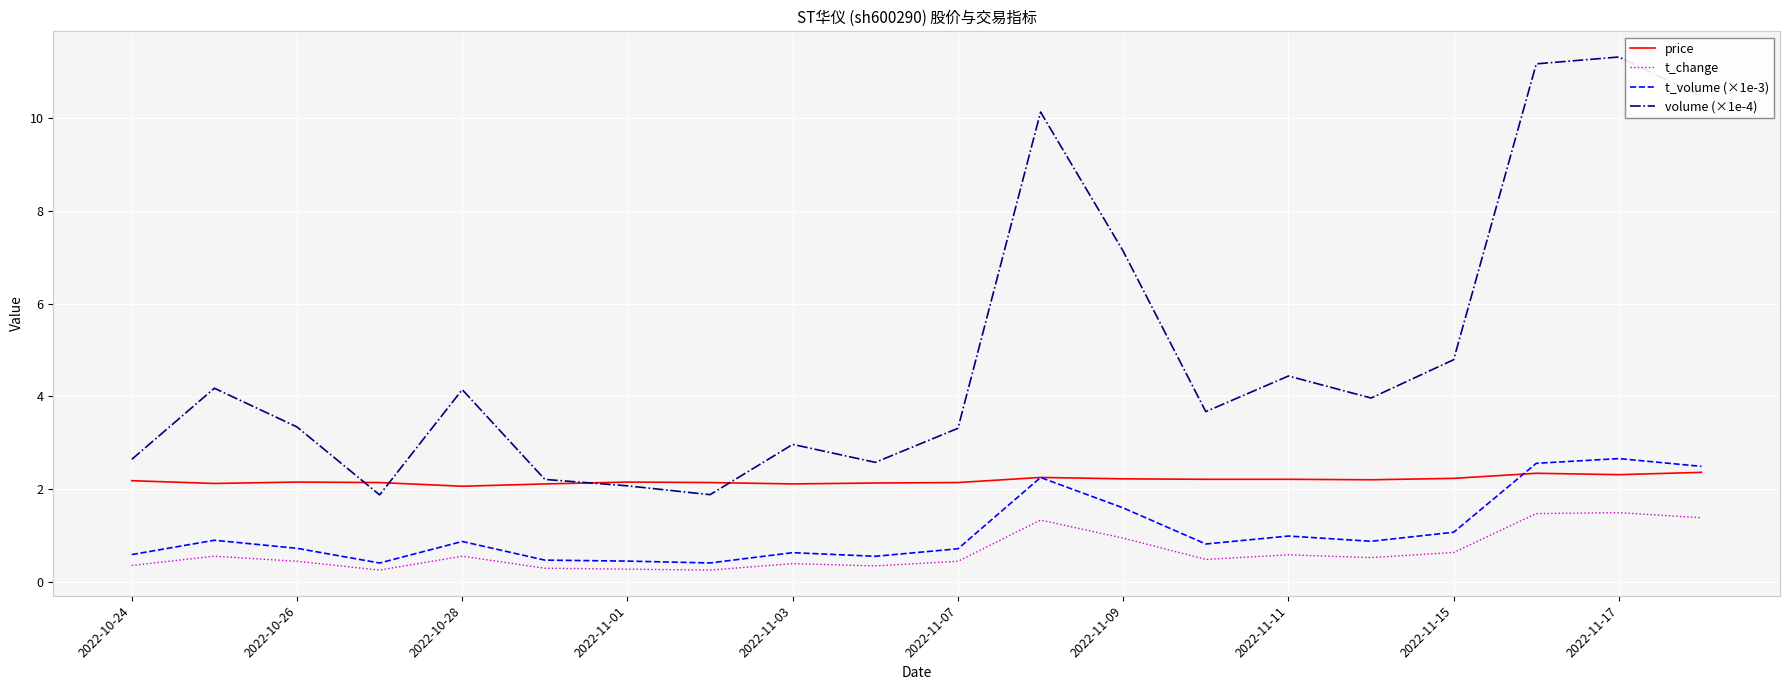

What is the highest value of the t_change series?

1.5